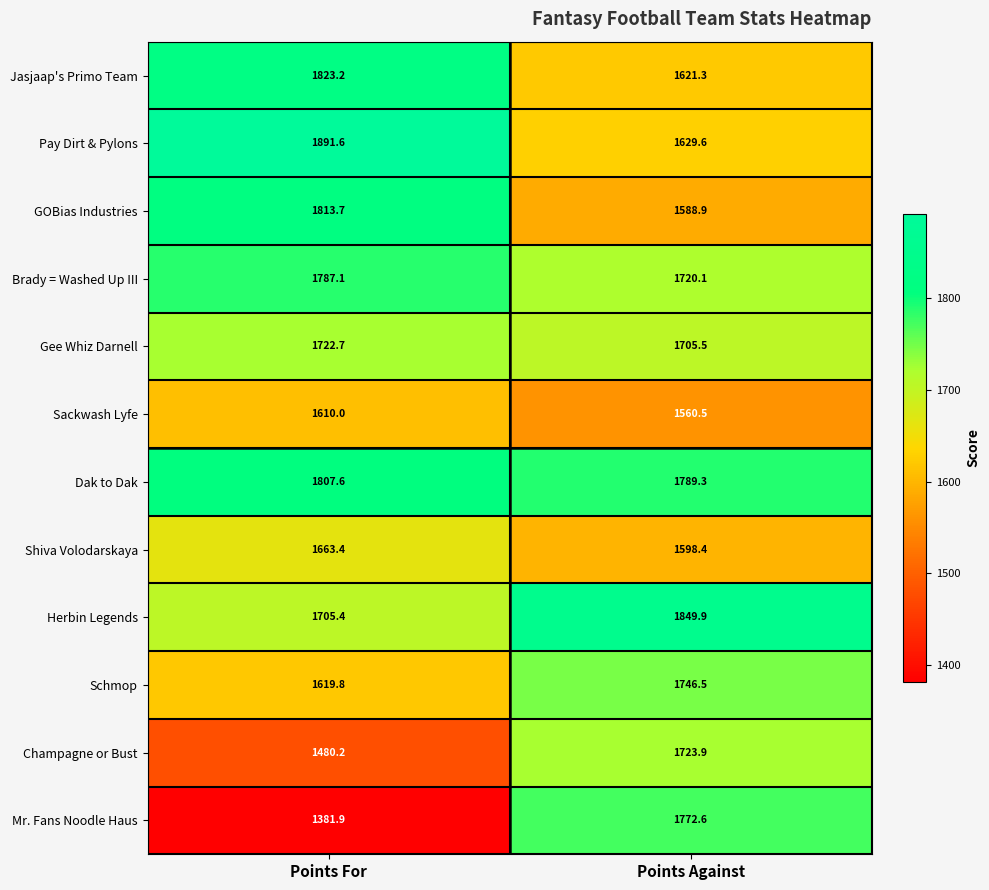

Which label corresponds to the smallest value in the chart?

Points For